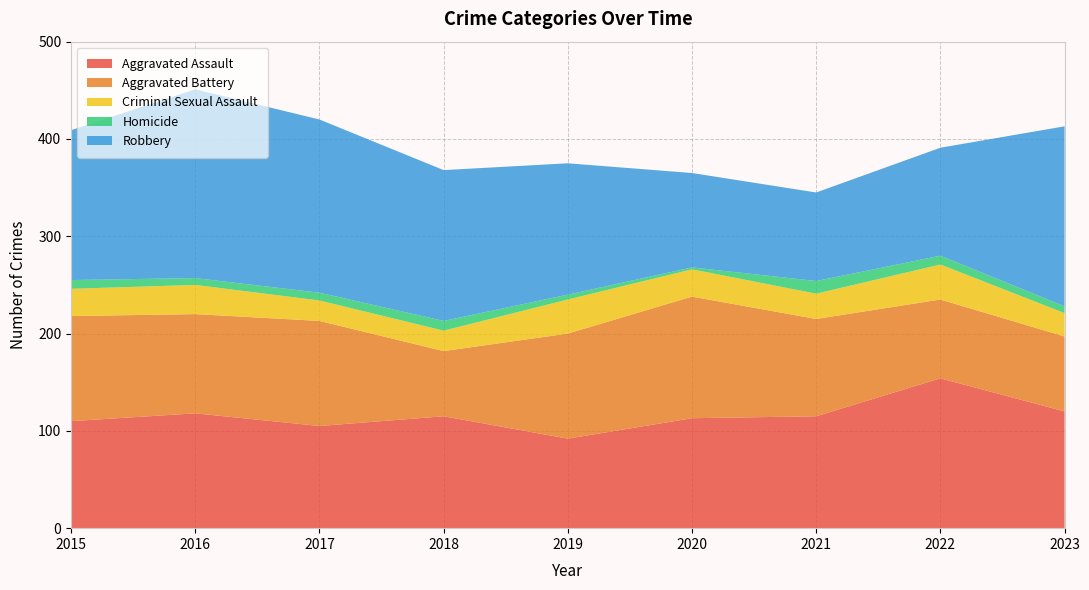

Reading left to right, transcribe all the data shown in this chart.

Aggravated Assault: 2015=110	2016=118	2017=105	2018=115	2019=92	2020=113	2021=115	2022=154	2023=120
Aggravated Battery: 2015=108	2016=102	2017=108	2018=67	2019=108	2020=125	2021=100	2022=81	2023=77
Criminal Sexual Assault: 2015=28	2016=30	2017=21	2018=21	2019=35	2020=28	2021=26	2022=36	2023=24
Homicide: 2015=9	2016=7	2017=8	2018=10	2019=5	2020=2	2021=13	2022=9	2023=7
Robbery: 2015=154	2016=194	2017=178	2018=155	2019=135	2020=97	2021=91	2022=111	2023=185